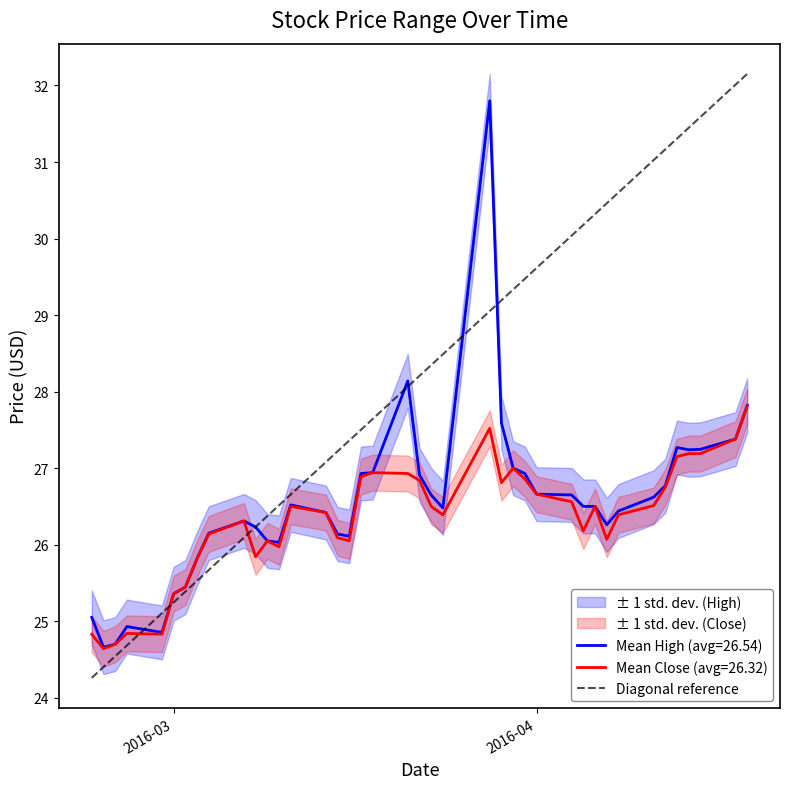

What is the lowest value of the Mean Close (avg=26.32) series?

24.6